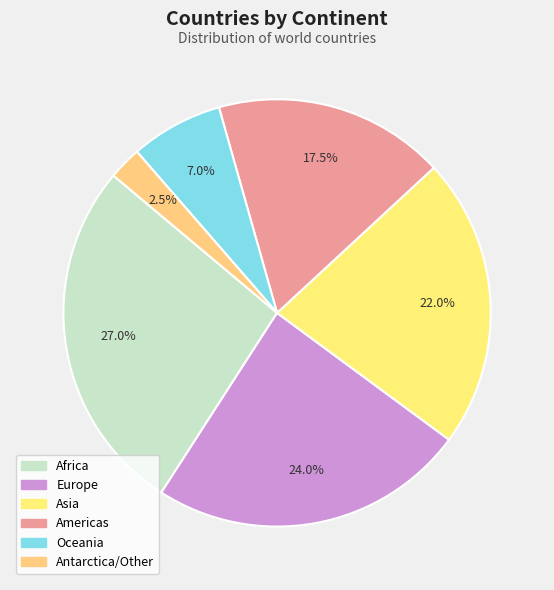

To the nearest percent, what is the difference between the largest and smallest slice percentages?

24%